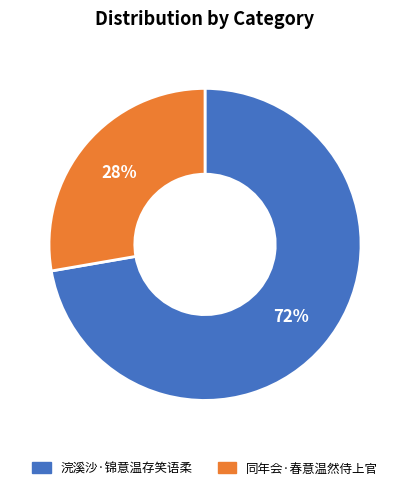

To the nearest percent, what portion does 同年会·春意温然侍上官 represent?

28%